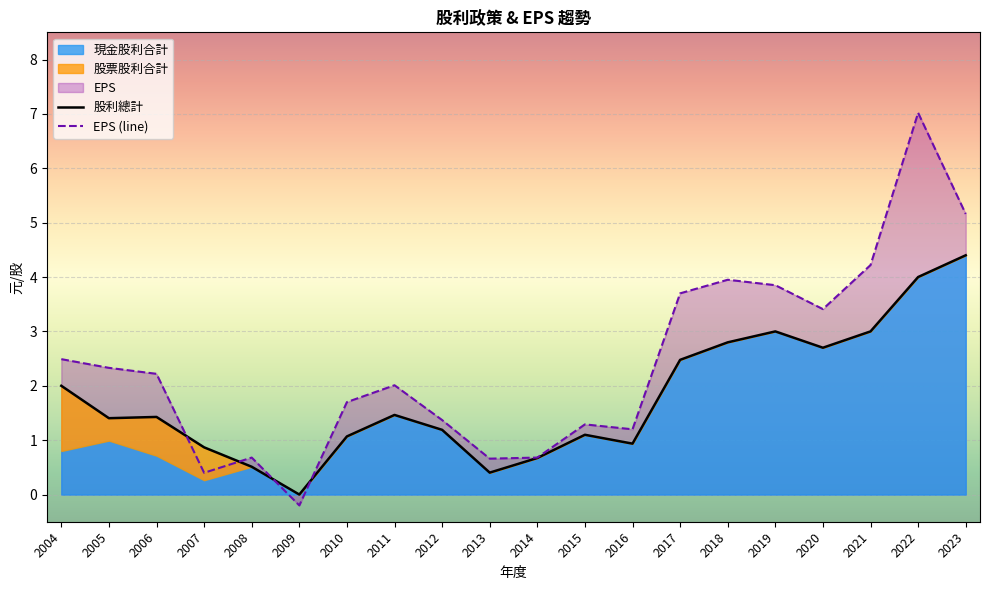

At which category is the sum across all series the highest?

2022